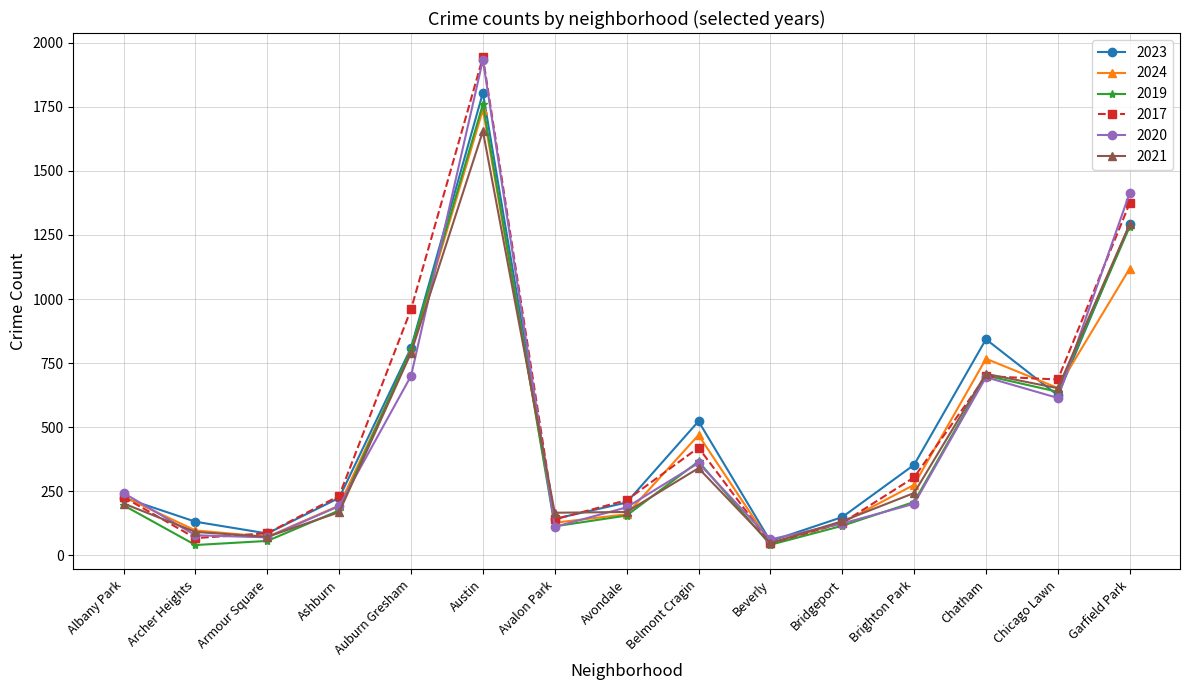

What is the value of the 2023 point at the 12th from the left?

353